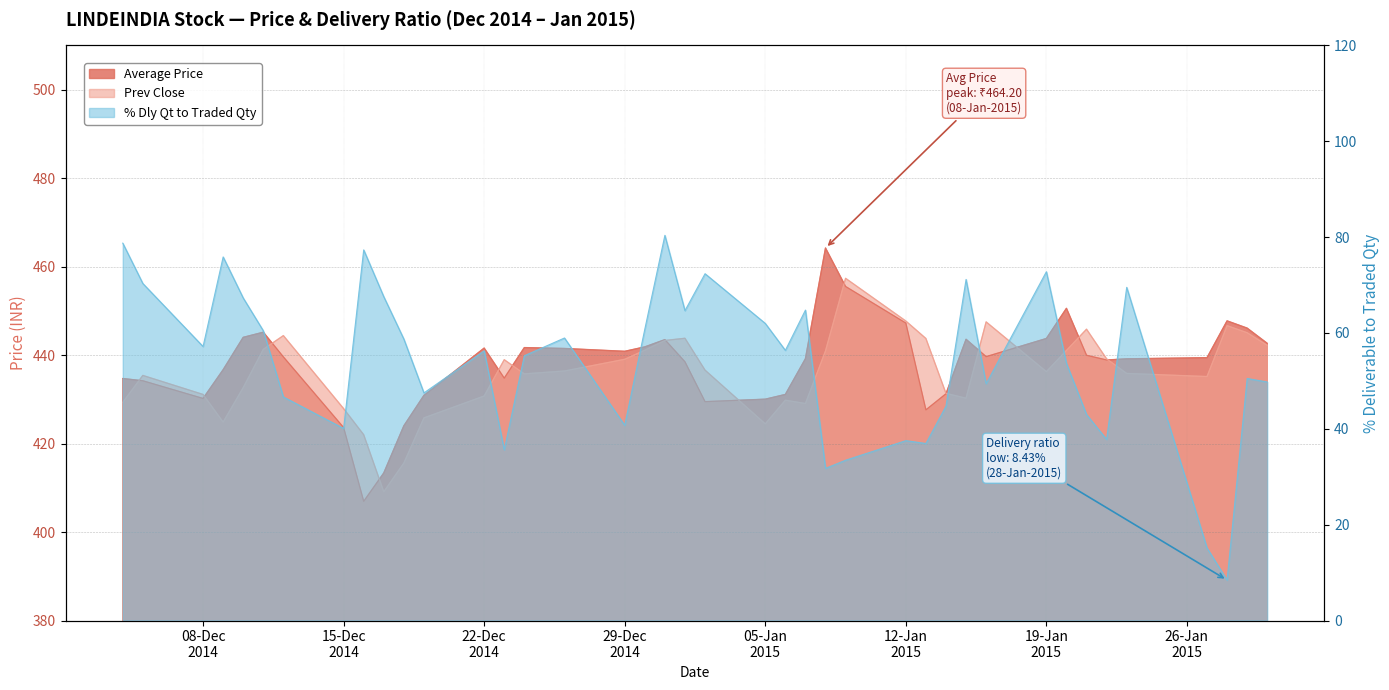

How many interior local valleys does the Average Price series have?

8